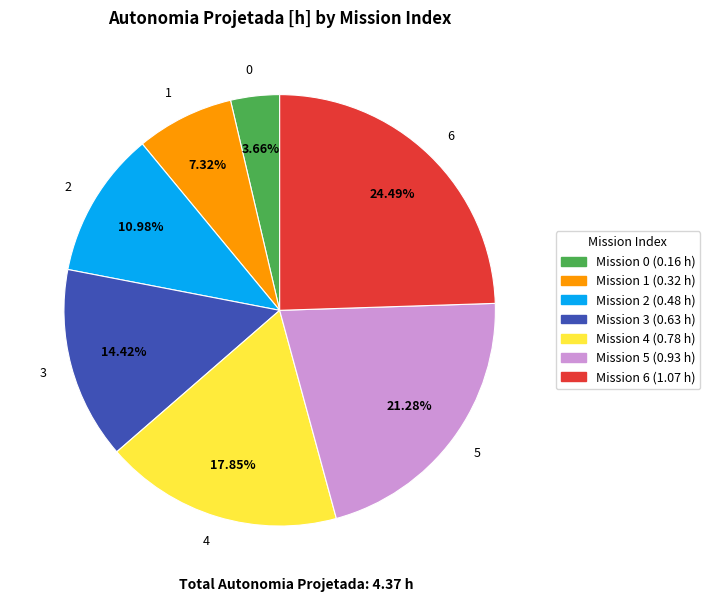

To the nearest percent, what is the difference between the 5 and 2 slice percentages?

10%